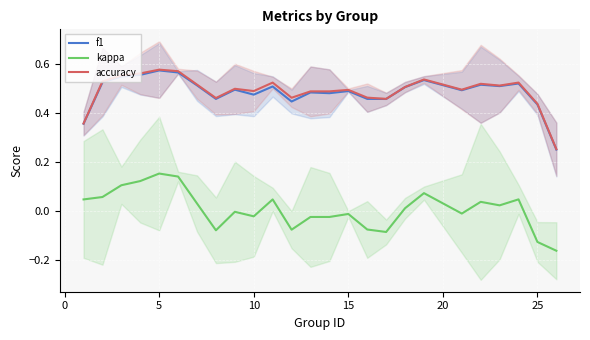

True or false: accuracy and kappa intersect in this chart.

False